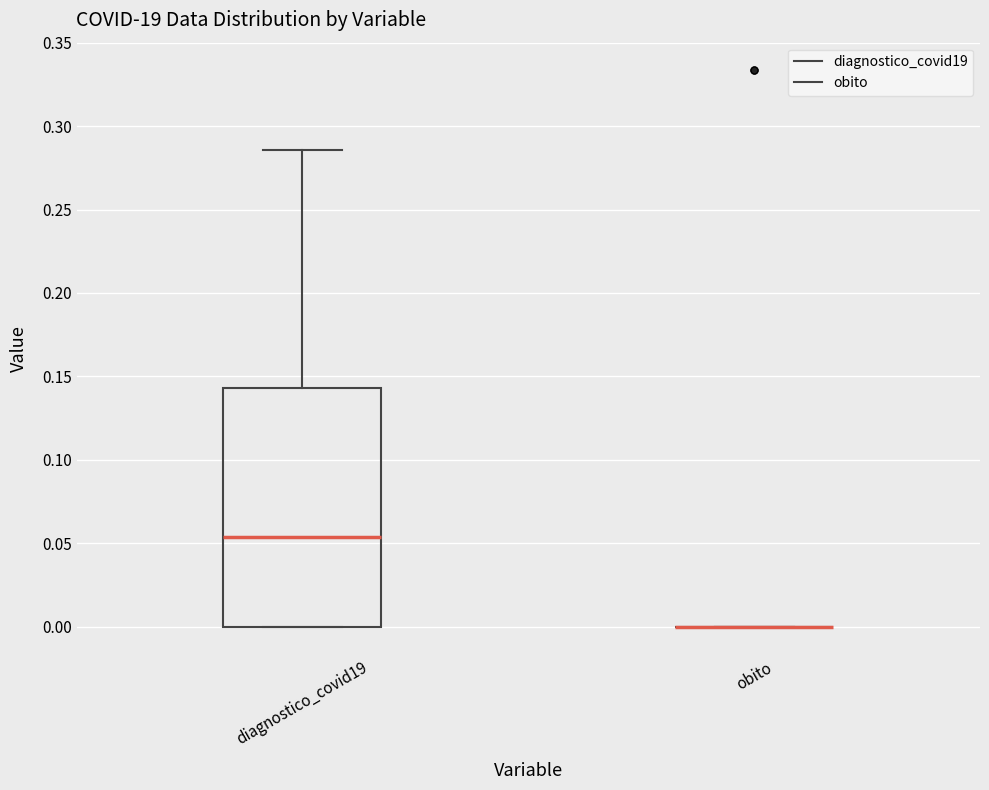

Reading left to right, transcribe this box plot: for each box, give where its median line is, the range the box spans, and where its two whiskers end, as read against the y-axis. The values are not printed on the chart, so give them approximately, as read against the axis.

diagnostico_covid19: median 0.055, box 0.000 to 0.145, whiskers 0.000 to 0.285
obito: box collapsed to a line at 0.000, whiskers 0.000 to 0.000